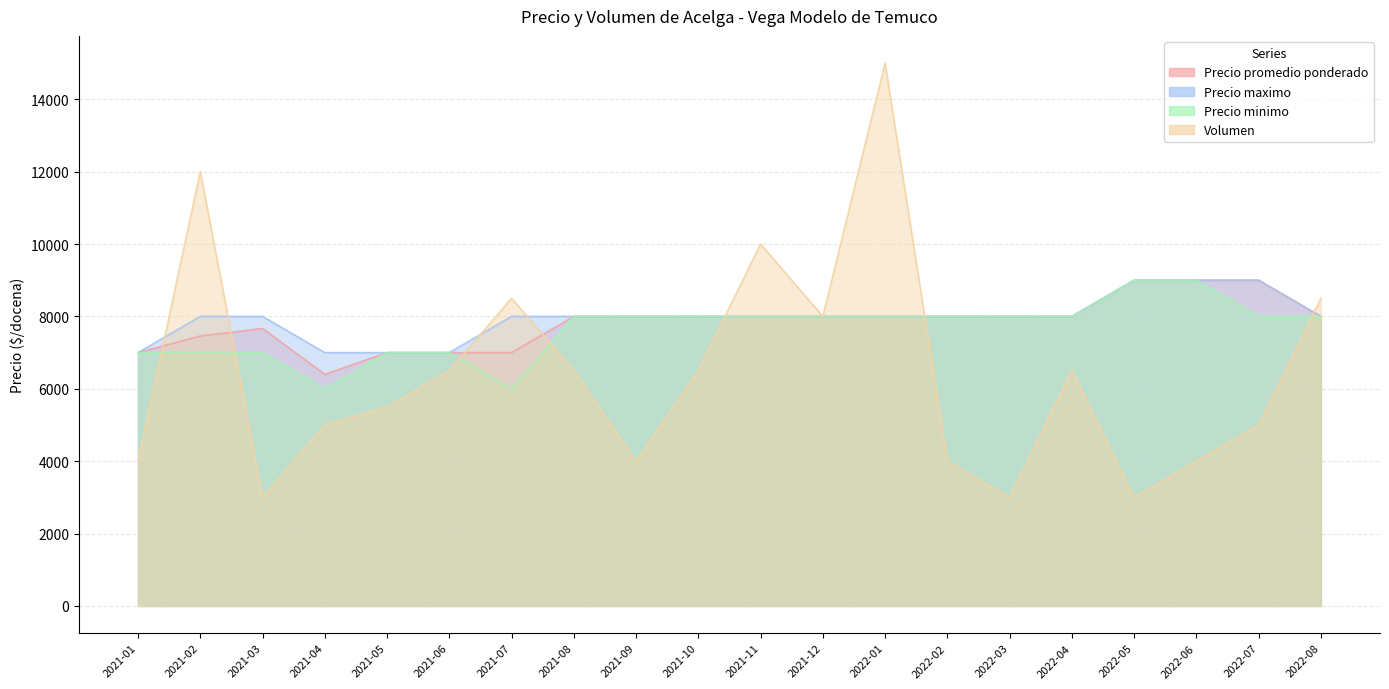

Reading left to right, list all the values displayed in this chart.

Precio promedio ponderado: 2021-01=7000	2021-02=7458	2021-03=7667	2021-04=6400	2021-05=7000	2021-06=7000	2021-07=7000	2021-08=8000	2021-09=8000	2021-10=8000	2021-11=8000	2021-12=8000	2022-01=8000	2022-02=8000	2022-03=8000	2022-04=8000	2022-05=9000	2022-06=9000	2022-07=9000	2022-08=8000
Precio maximo: 2021-01=7000	2021-02=8000	2021-03=8000	2021-04=7000	2021-05=7000	2021-06=7000	2021-07=8000	2021-08=8000	2021-09=8000	2021-10=8000	2021-11=8000	2021-12=8000	2022-01=8000	2022-02=8000	2022-03=8000	2022-04=8000	2022-05=9000	2022-06=9000	2022-07=9000	2022-08=8000
Precio minimo: 2021-01=7000	2021-02=7000	2021-03=7000	2021-04=6000	2021-05=7000	2021-06=7000	2021-07=6000	2021-08=8000	2021-09=8000	2021-10=8000	2021-11=8000	2021-12=8000	2022-01=8000	2022-02=8000	2022-03=8000	2022-04=8000	2022-05=9000	2022-06=9000	2022-07=8000	2022-08=8000
Volumen: 2021-01=4000	2021-02=12000	2021-03=3000	2021-04=5000	2021-05=5500	2021-06=6500	2021-07=8500	2021-08=6500	2021-09=4000	2021-10=6500	2021-11=10000	2021-12=8000	2022-01=15000	2022-02=4000	2022-03=3000	2022-04=6500	2022-05=3000	2022-06=4000	2022-07=5000	2022-08=8500